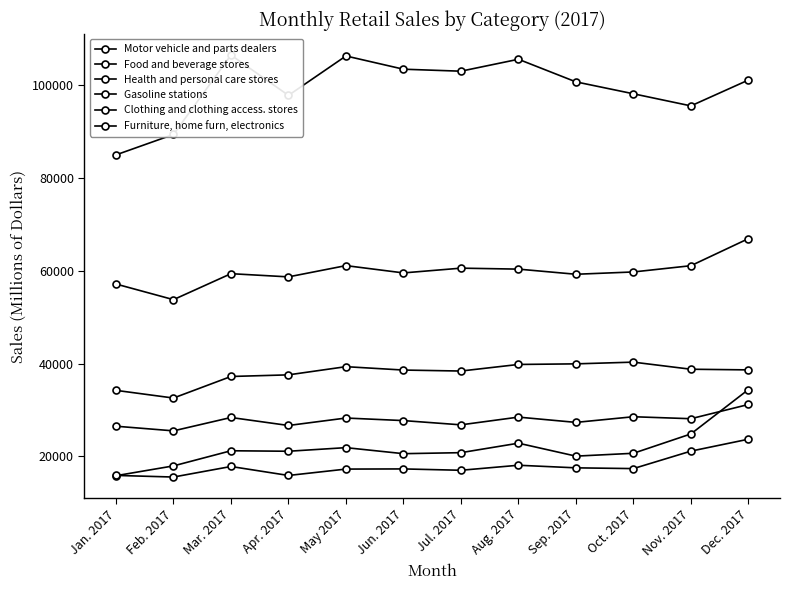

Between Feb. 2017 and Jun. 2017, which series saw the biggest shift?

Motor vehicle and parts dealers